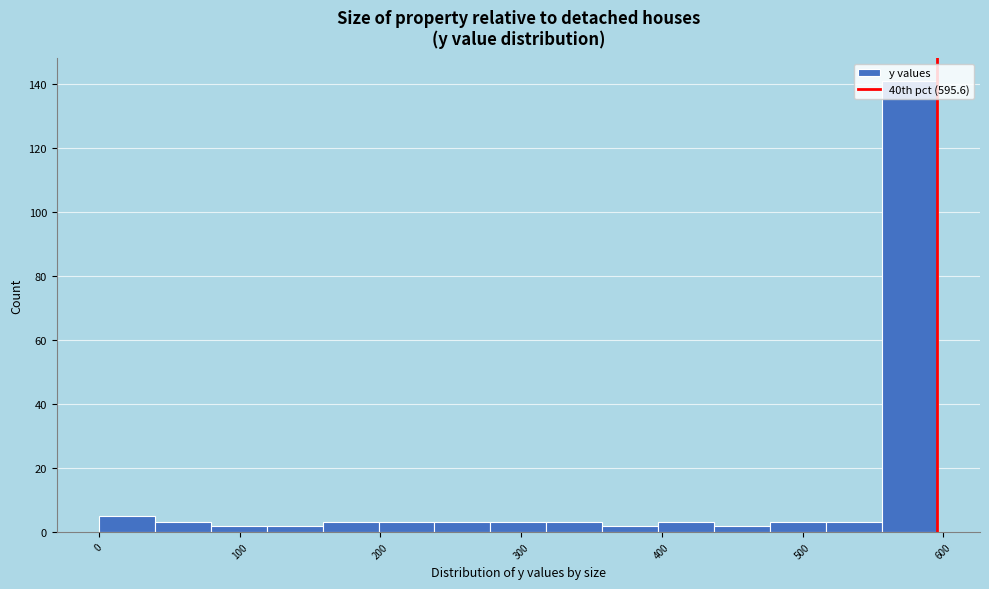

Around what value on the x-axis is the tallest bar? Give the approximate position of its centre, as read against the axis.

580